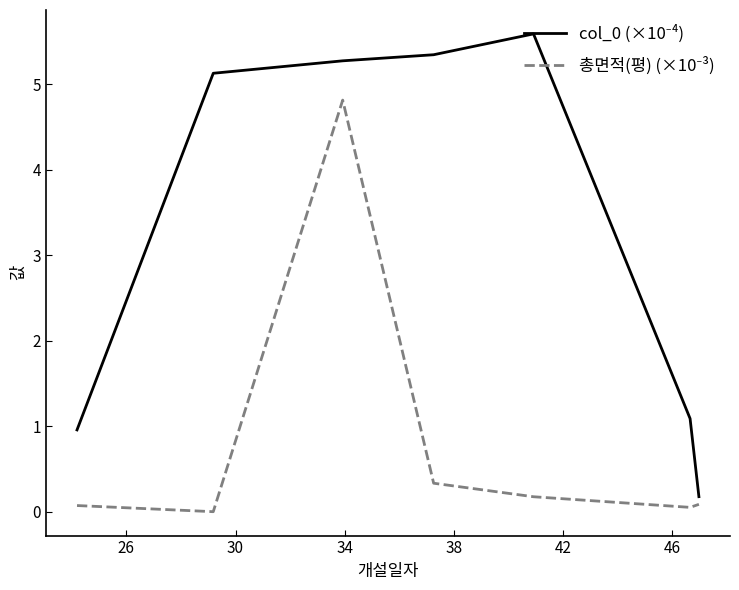

How many lines are shown in the chart?

2